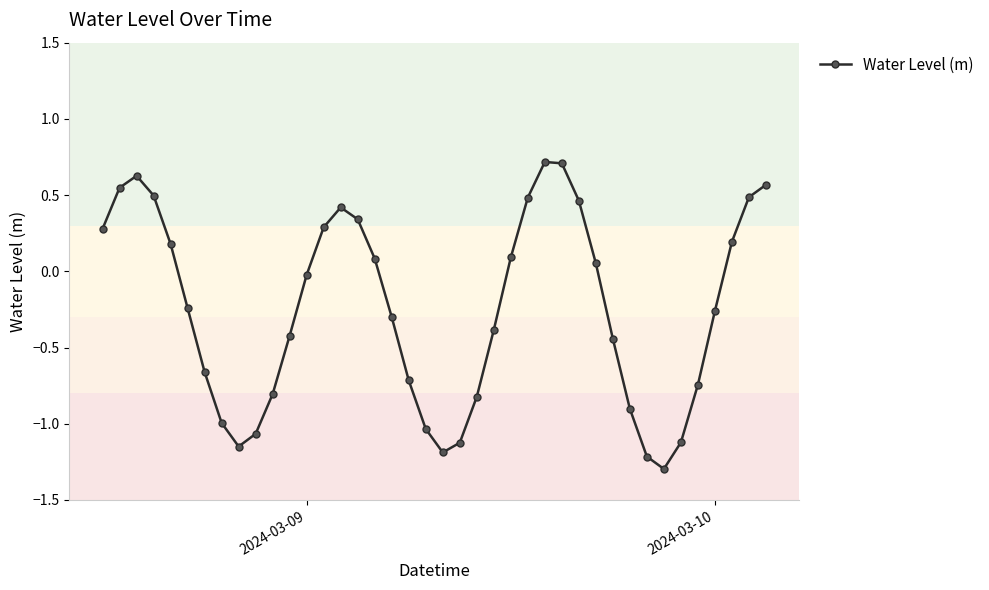

What is the minimum value shown in the chart?

-1.3